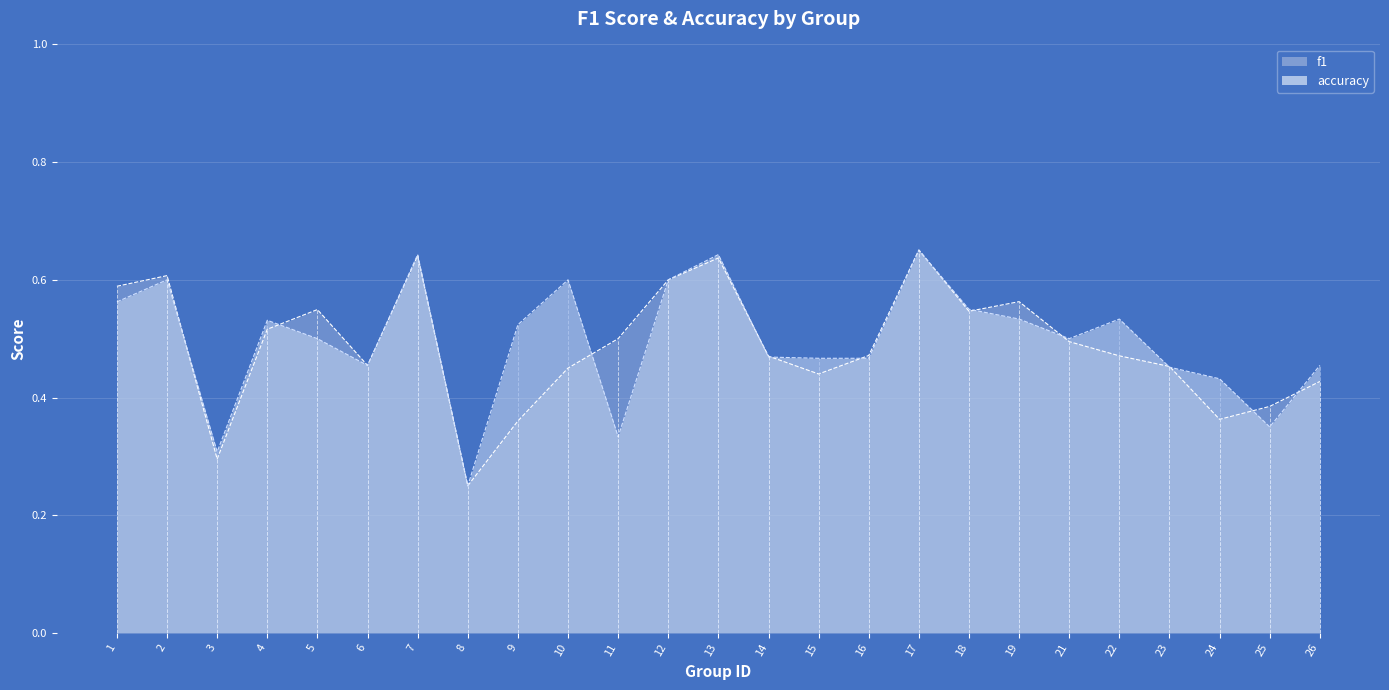

What is the sum of the accuracy values at 5 and 9?

1.0